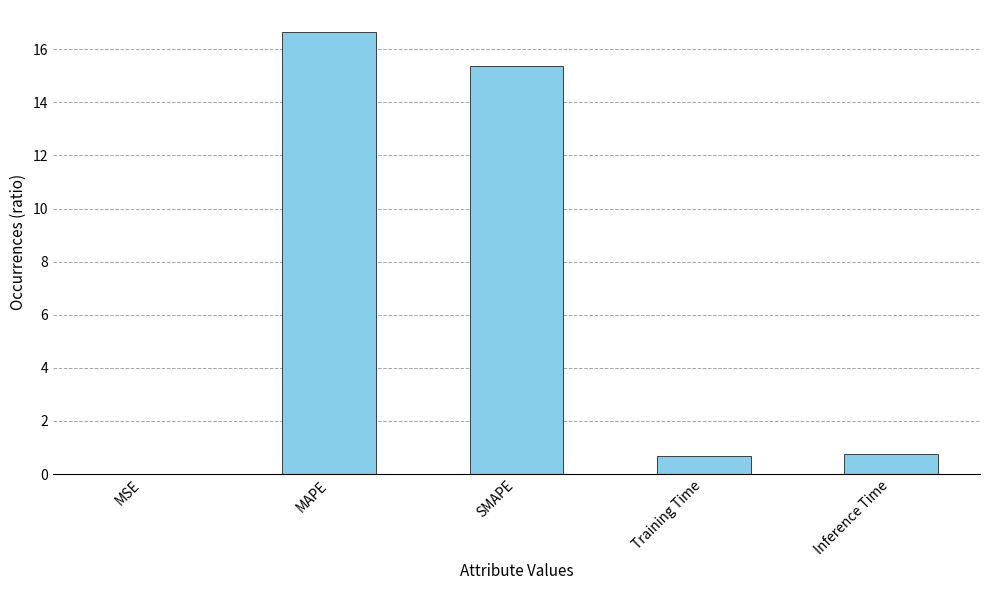

What is the difference between the values at Inference Time and Training Time?

0.1